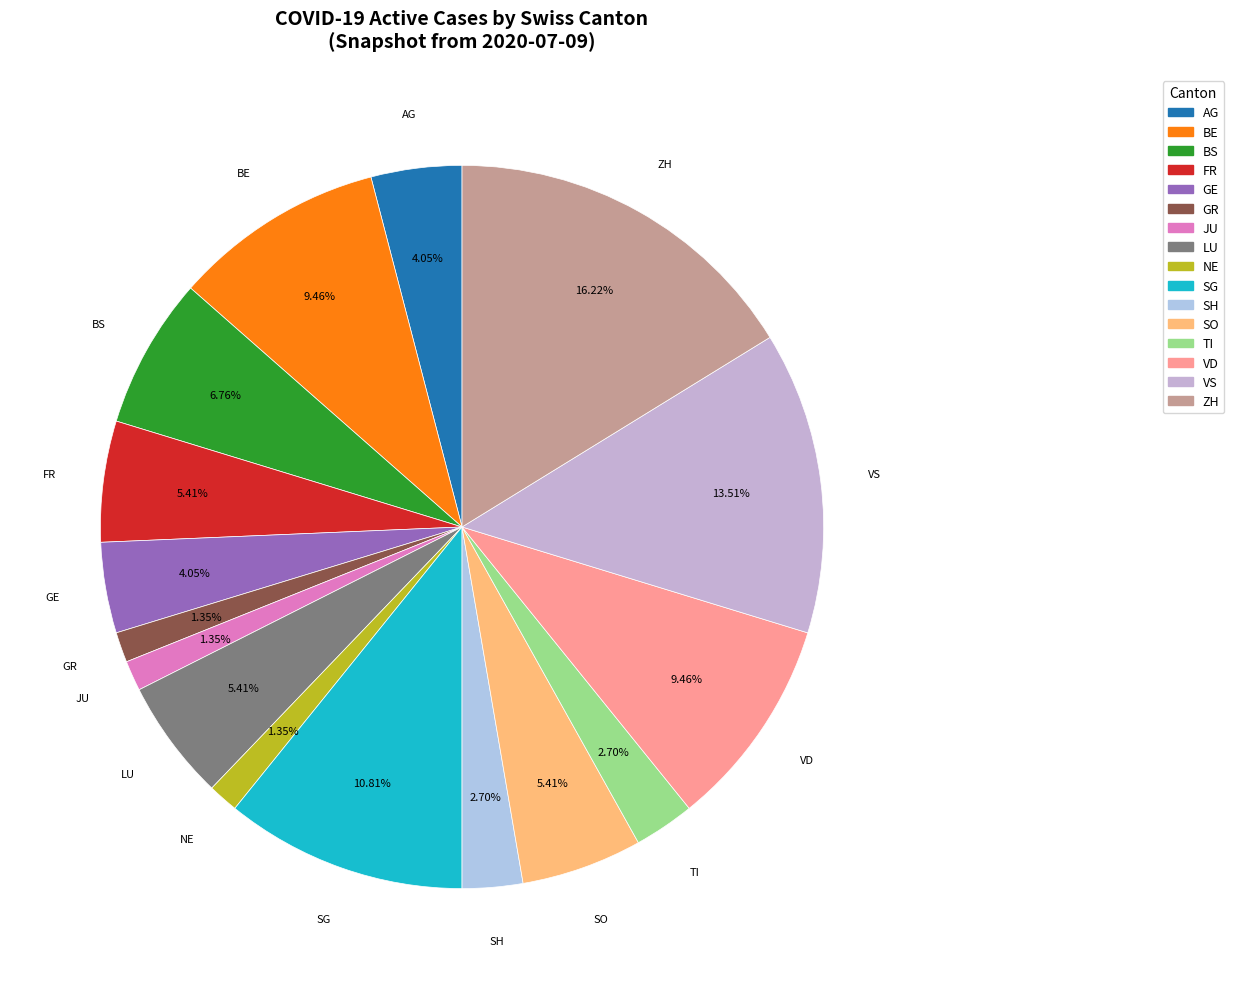

The ZH slice represents 3% of the pie. True or false?

False